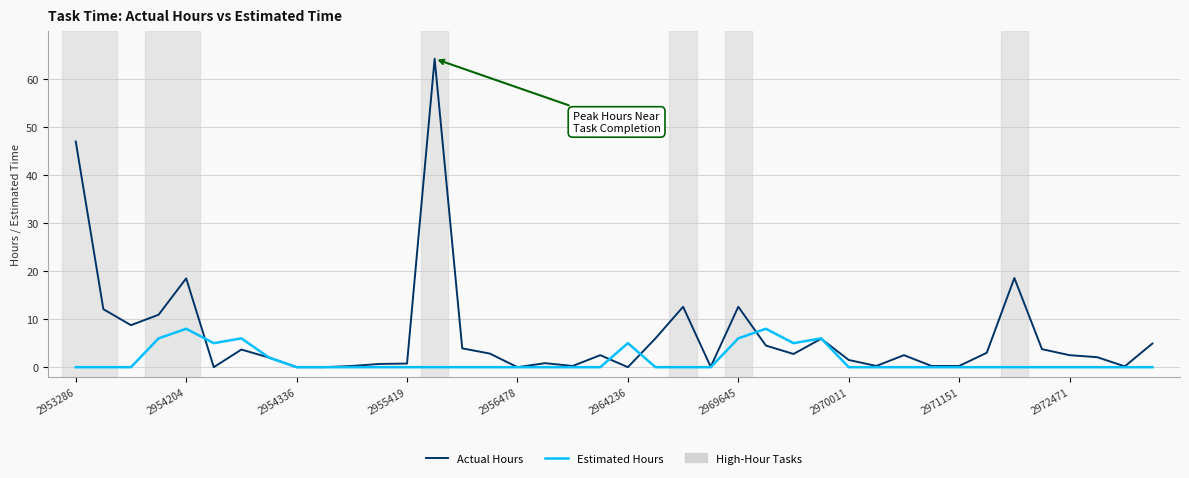

List the series in order of their peak value, highest first.

Actual Hours, Estimated Hours